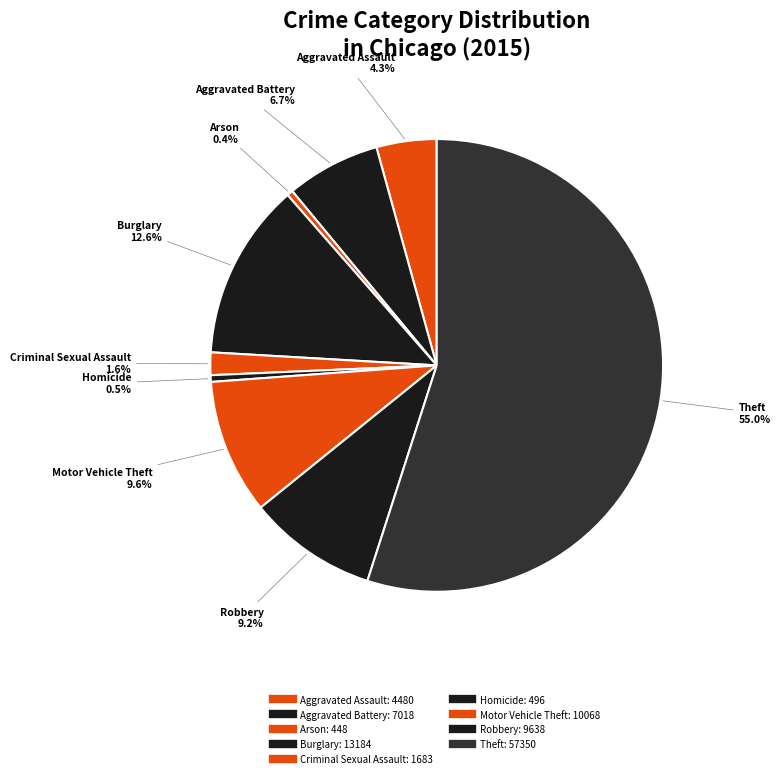

Between Aggravated Assault and Motor Vehicle Theft, which is larger?

Motor Vehicle Theft